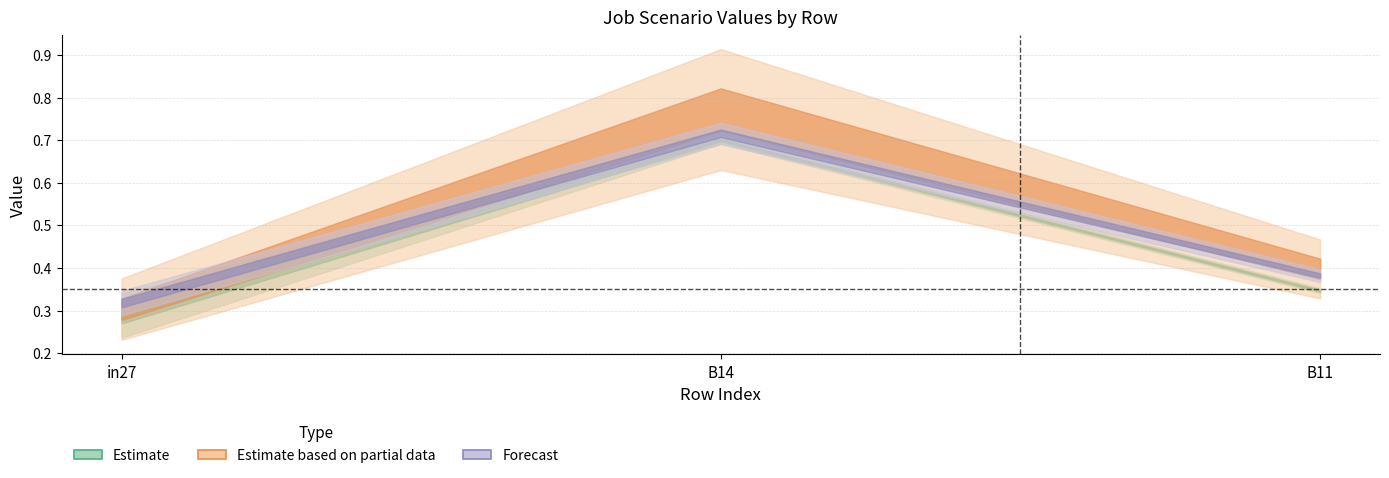

The job438_scenario0_849 series shows 0.1 at in27. True or false?

False